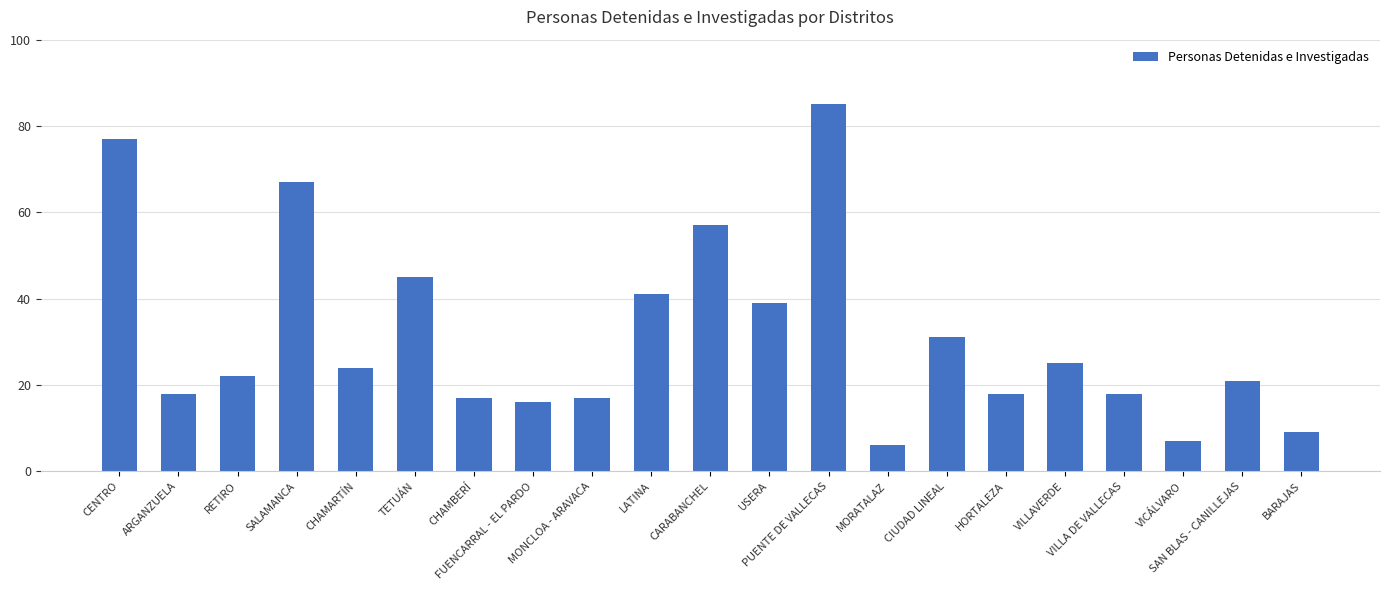

What is the change in value from PUENTE DE VALLECAS to BARAJAS?

-76